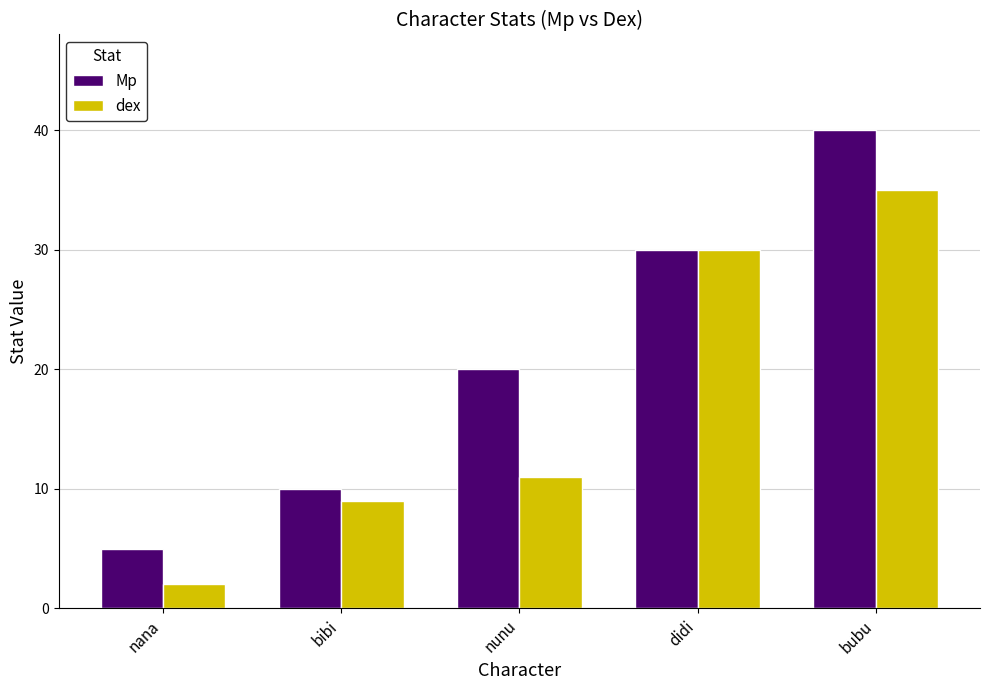

Reading left to right, list all the values displayed in this chart.

Mp: 5	10	20	30	40
dex: 2	9	11	30	35